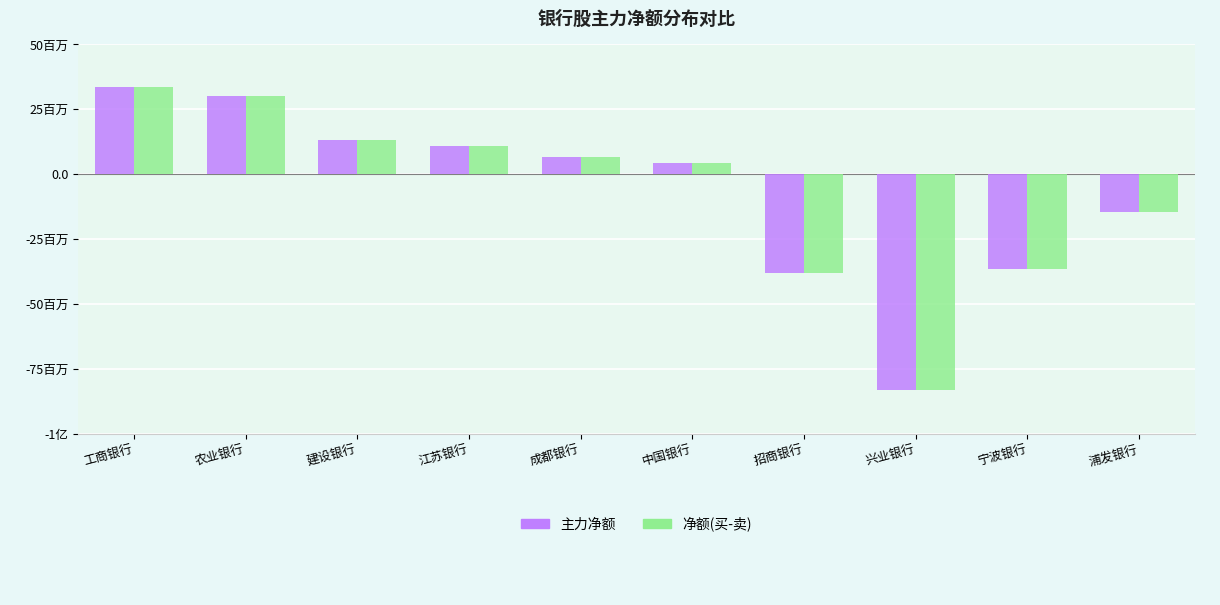

What is the difference between the 主力净额 values at 成都银行 and 招商银行?

44725938